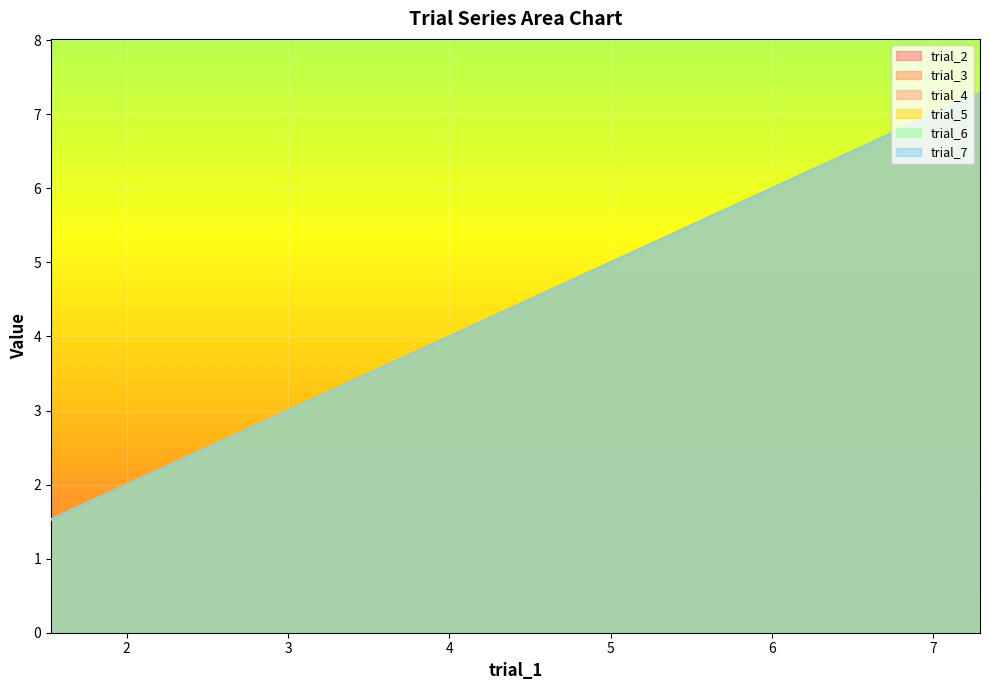

True or false: trial_5 and trial_3 intersect in this chart.

False